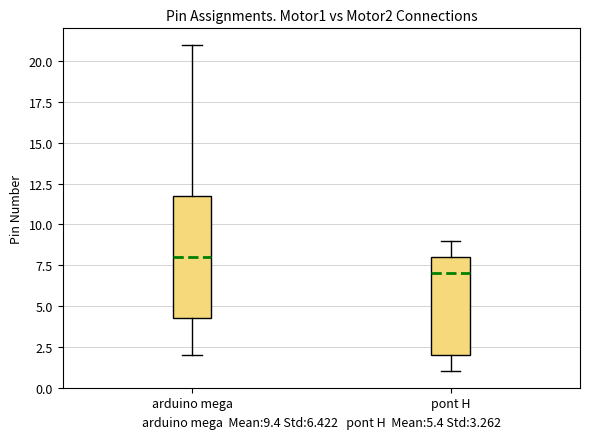

Which box is the tallest, from its lower edge to its upper edge?

arduino mega